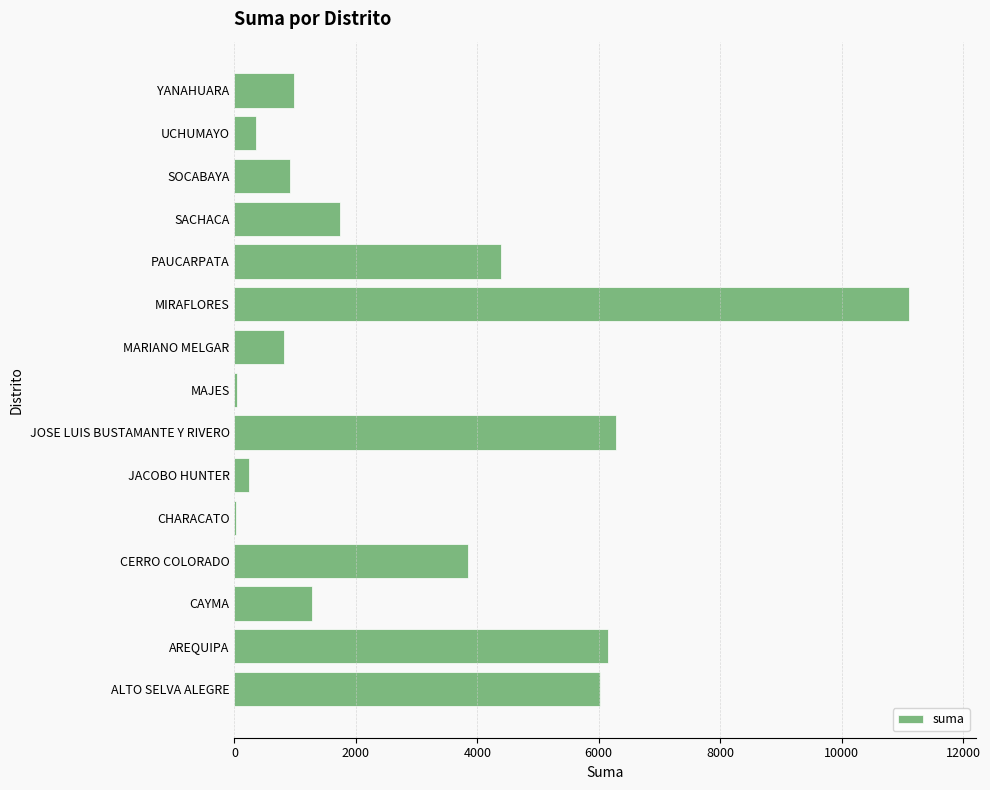

Which label corresponds to the largest value in the chart?

MIRAFLORES